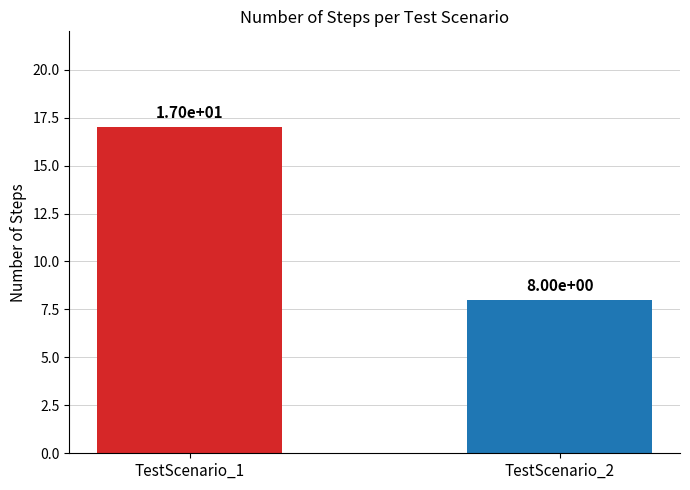

Reading left to right, list all the values displayed in this chart.

17	8